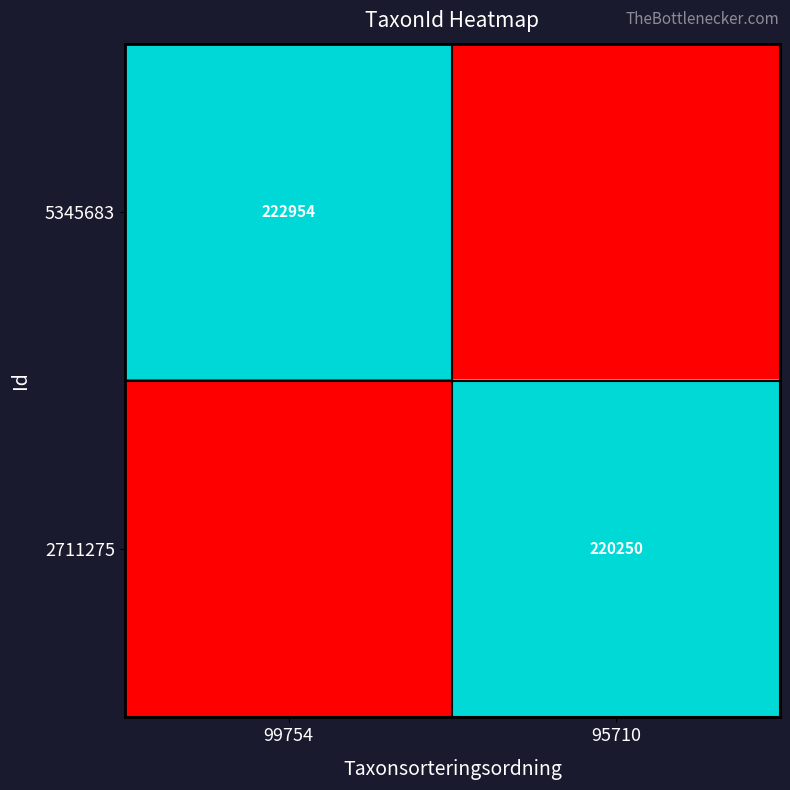

At which category does the chart reach its minimum across all series?

95710